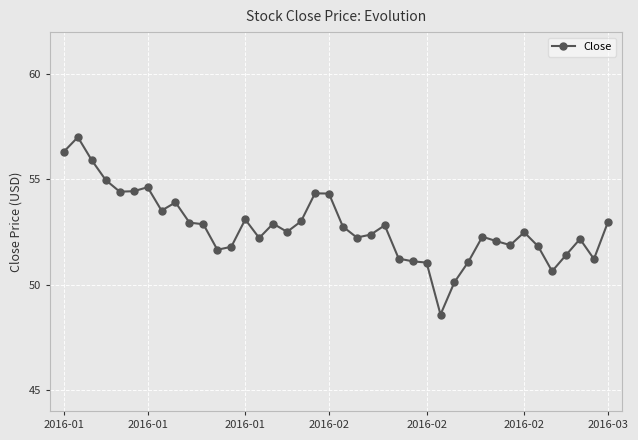

What is the sum of all values?

2109.2